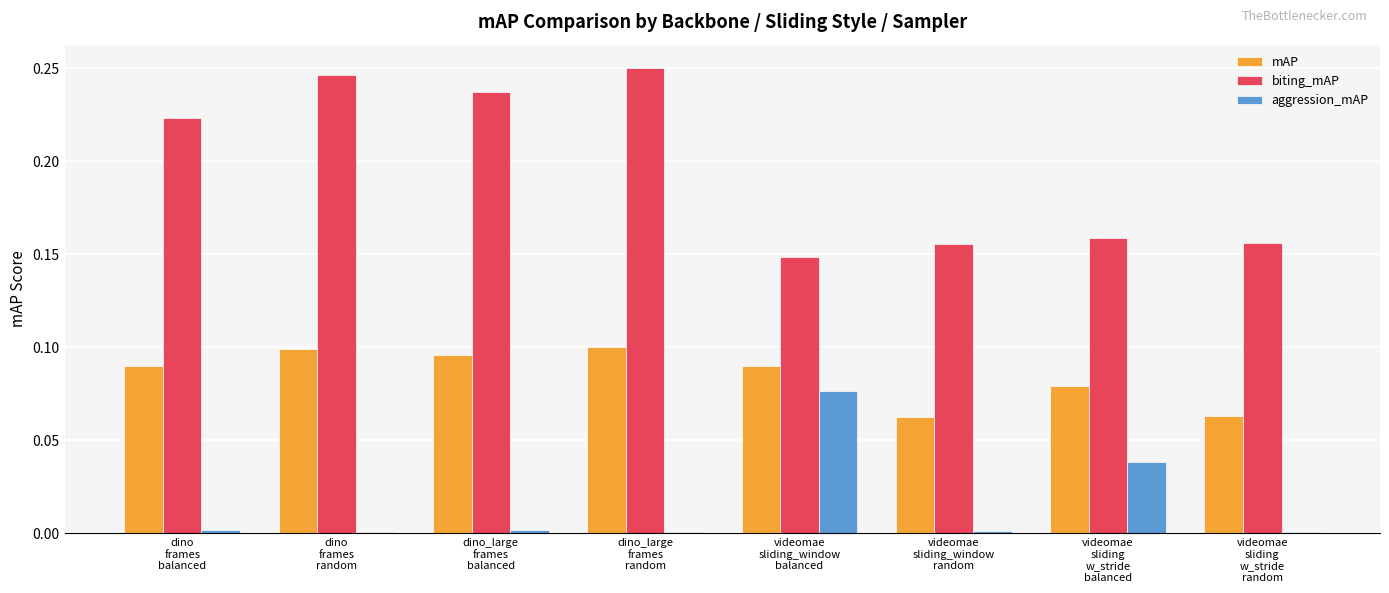

What is the sum of all biting_mAP values?

1.6